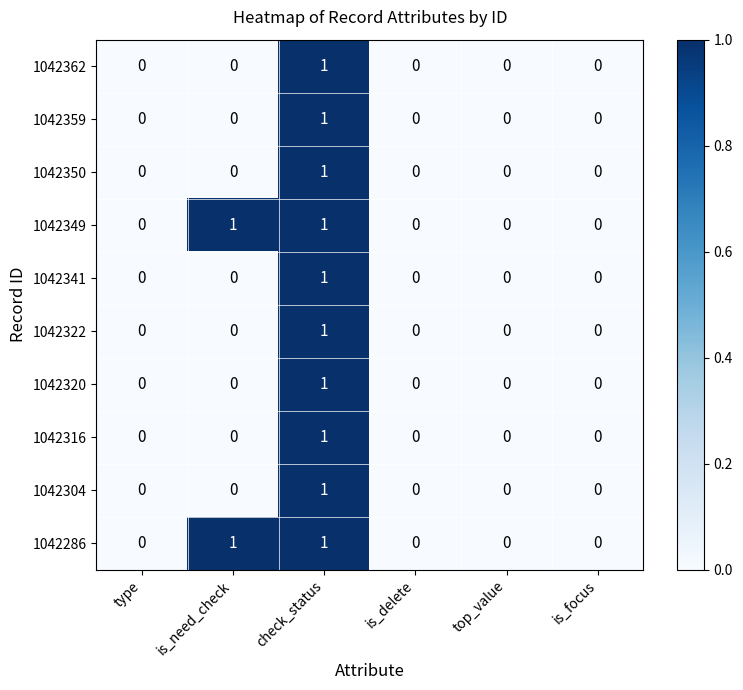

At which label does 1042362 reach its peak?

check_status